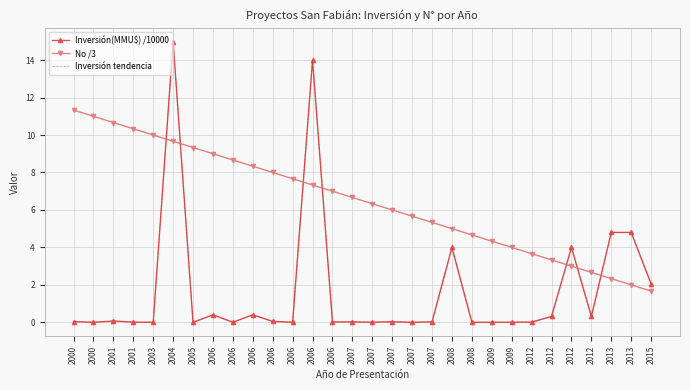

The No /3 series shows 7.7 at 2006. True or false?

True